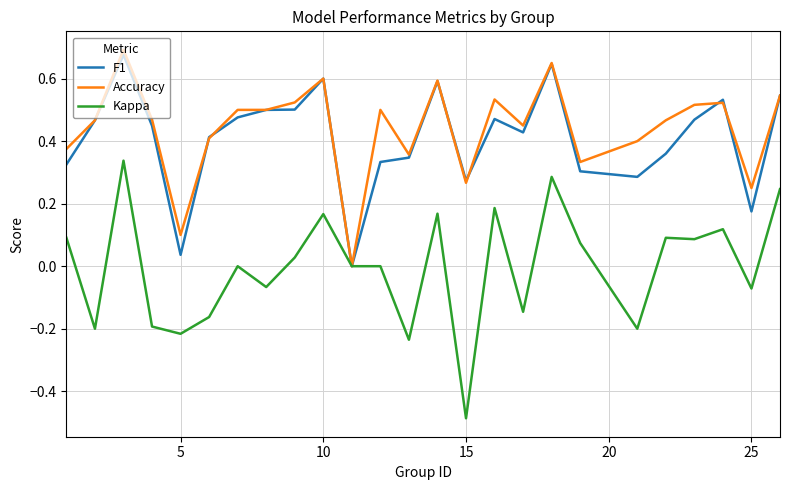

Which series has the largest range (max minus min)?

Kappa